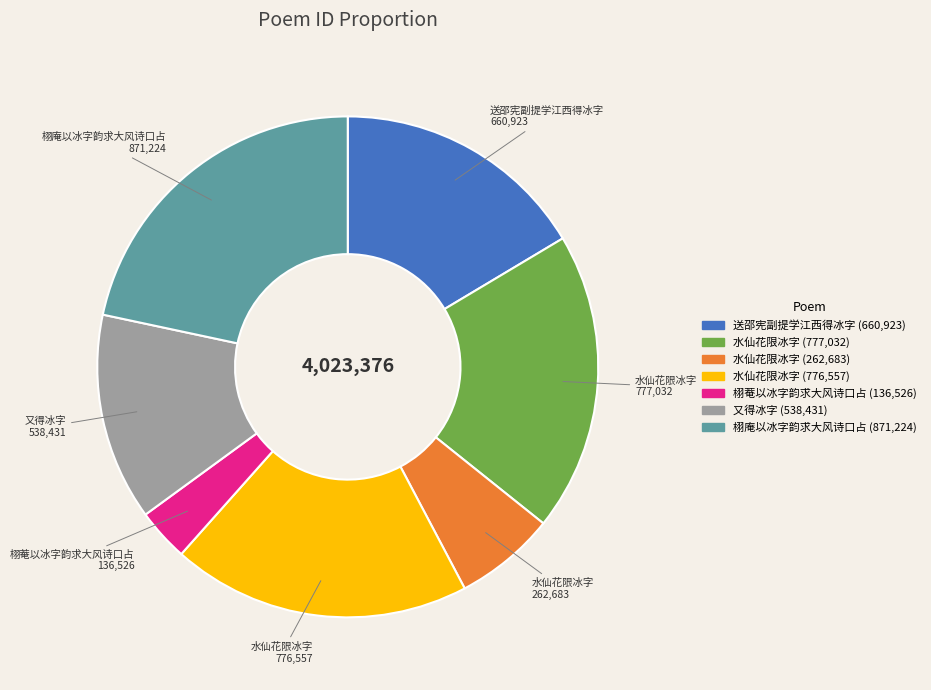

Count the number of slices in the pie.

7